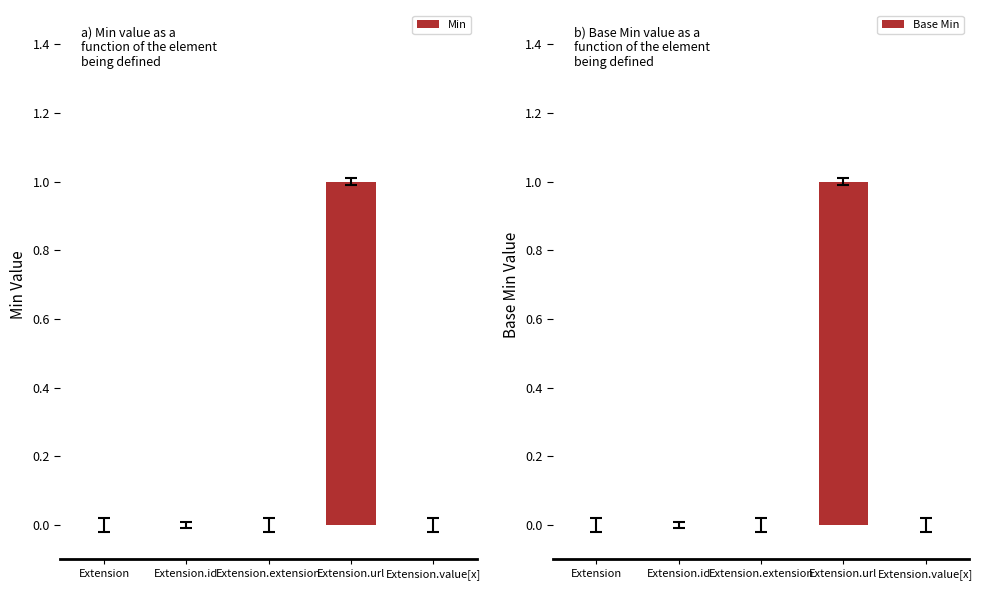

At Extension.extension, list the series in order from smallest to largest.

Min, Base Min